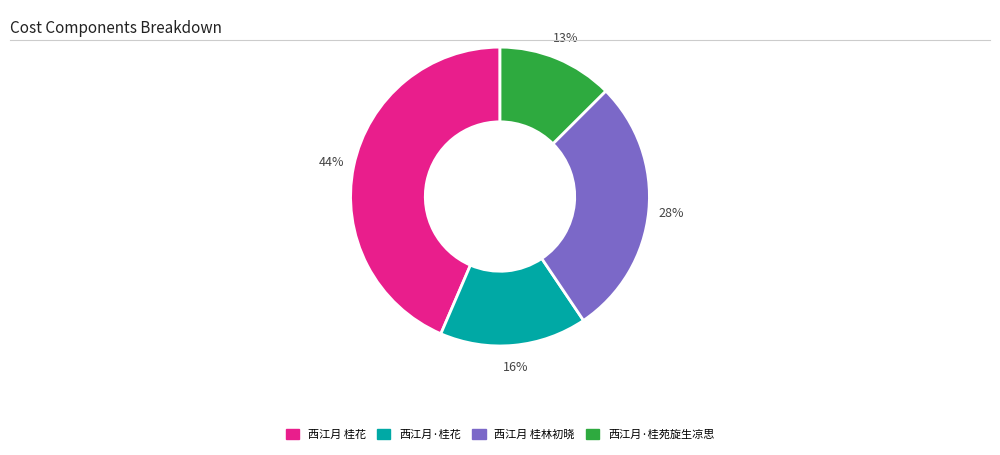

How many segments does this pie chart have?

4